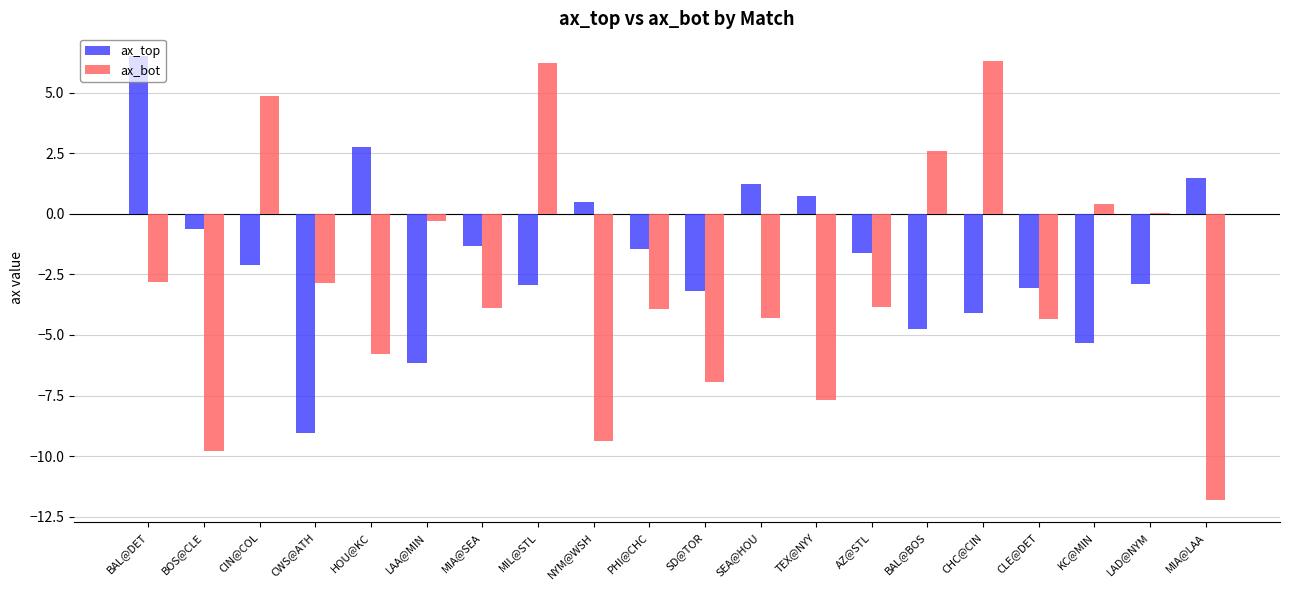

Between BOS@CLE and LAD@NYM, which series saw the biggest shift?

ax_bot